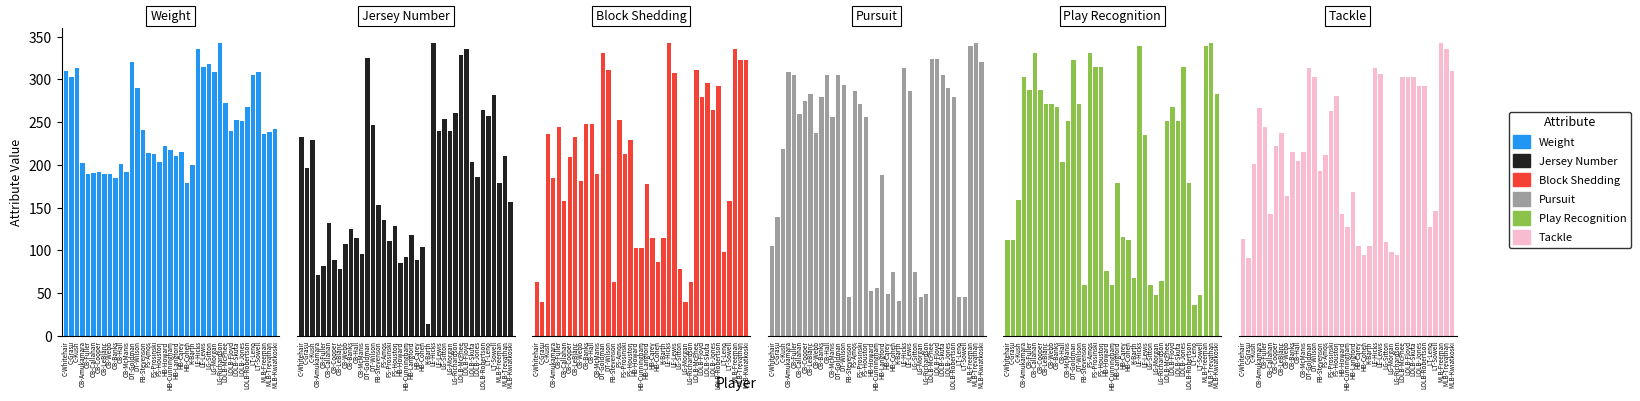

Reading left to right, what are all the values shown in this chart?

Weight: 310	303	313	202	190	191	192	190	190	185	201	192	320	290	241	214	213	203	222	217	211	215	179	200	336	315	318	309	343	273	240	252	251	268	305	309	236	239	242
Jersey Number: 65	55	64	20	23	37	25	22	30	35	32	27	91	69	43	38	31	36	24	26	33	25	29	4	96	67	71	67	73	92	94	57	52	74	72	79	50	59	44
Block Shedding: 16	10	60	47	62	40	53	59	46	63	63	48	84	79	16	64	54	58	26	26	45	29	22	29	87	78	20	10	16	79	71	75	67	74	25	40	85	82	82
Pursuit: 28	37	58	82	81	69	73	75	63	74	81	68	81	78	12	76	72	68	14	15	50	13	20	11	83	76	20	12	13	86	86	81	77	74	12	12	90	91	85
Play Recognition: 28	28	40	76	72	83	72	68	68	67	51	63	81	68	15	83	79	79	19	15	45	29	28	17	85	59	15	12	16	63	67	63	79	45	9	12	85	86	71
Tackle: 31	25	55	73	67	39	61	65	45	59	56	59	86	83	53	58	72	77	39	35	46	29	26	29	86	84	30	27	26	83	83	83	80	80	35	40	94	92	85